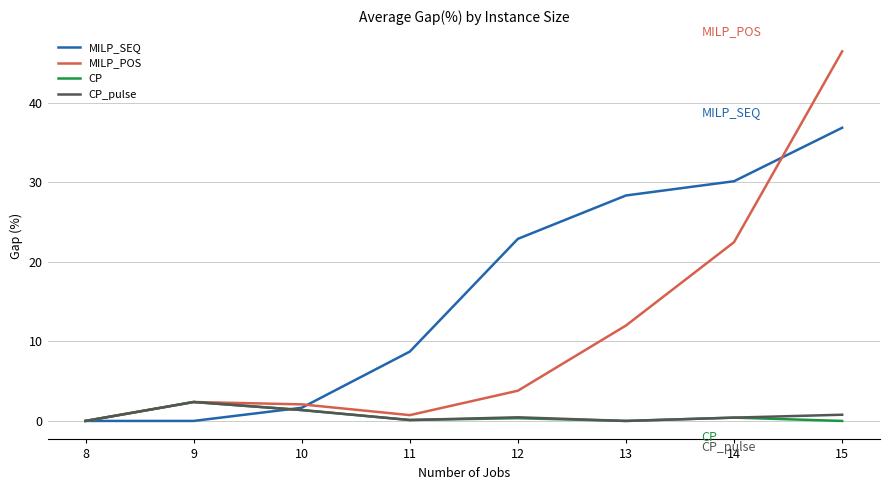

Count the number of categories in the chart.

8